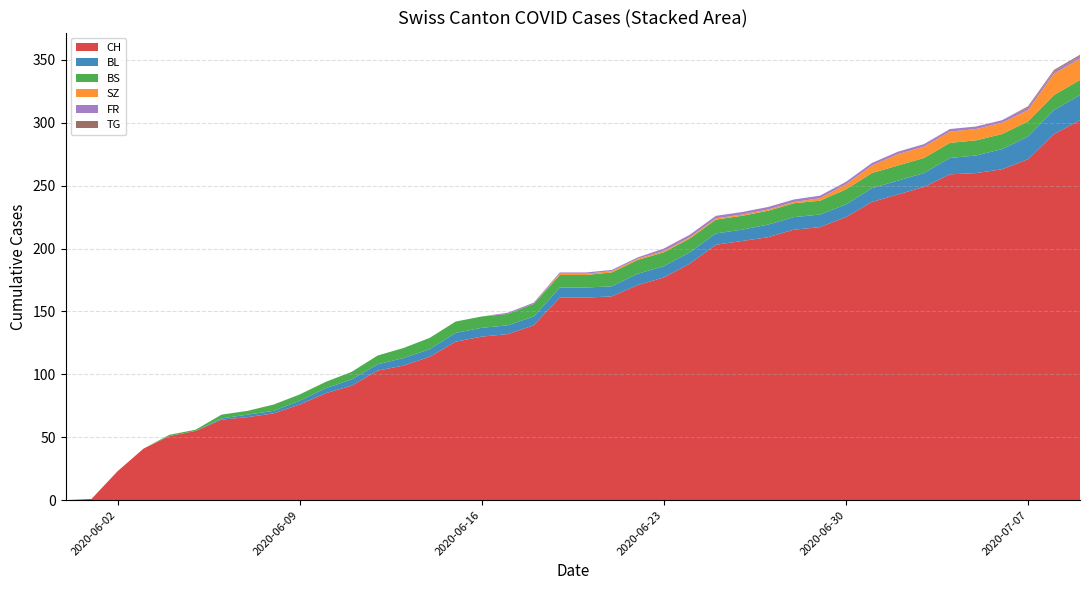

Reading right to left, what are all the values shown in this chart?

CH: 2020-07-09=302	2020-07-08=291	2020-07-07=271	2020-07-06=263	2020-07-05=260	2020-07-04=259	2020-07-03=249	2020-07-02=243	2020-07-01=237	2020-06-30=225	2020-06-29=217	2020-06-28=215	2020-06-27=209	2020-06-26=206	2020-06-25=203	2020-06-24=188	2020-06-23=177	2020-06-22=171	2020-06-21=162	2020-06-20=161	2020-06-19=161	2020-06-18=139	2020-06-17=132	2020-06-16=130	2020-06-15=126	2020-06-14=114	2020-06-13=107	2020-06-12=103	2020-06-11=91	2020-06-10=85	2020-06-09=76	2020-06-08=69	2020-06-07=66	2020-06-06=64	2020-06-05=55	2020-06-04=51	2020-06-03=41	2020-06-02=23	2020-06-01=1	2020-05-31=0
BL: 2020-07-09=20	2020-07-08=19	2020-07-07=18	2020-07-06=16	2020-07-05=14	2020-07-04=13	2020-07-03=11	2020-07-02=11	2020-07-01=11	2020-06-30=10	2020-06-29=10	2020-06-28=10	2020-06-27=10	2020-06-26=9	2020-06-25=9	2020-06-24=9	2020-06-23=9	2020-06-22=9	2020-06-21=8	2020-06-20=8	2020-06-19=8	2020-06-18=7	2020-06-17=7	2020-06-16=7	2020-06-15=7	2020-06-14=6	2020-06-13=6	2020-06-12=5	2020-06-11=5	2020-06-10=4	2020-06-09=3	2020-06-08=2	2020-06-07=2	2020-06-06=1	2020-06-05=0	2020-06-04=0	2020-06-03=0	2020-06-02=0	2020-06-01=0	2020-05-31=0
BS: 2020-07-09=12	2020-07-08=12	2020-07-07=12	2020-07-06=12	2020-07-05=12	2020-07-04=12	2020-07-03=12	2020-07-02=12	2020-07-01=12	2020-06-30=12	2020-06-29=11	2020-06-28=11	2020-06-27=11	2020-06-26=11	2020-06-25=11	2020-06-24=11	2020-06-23=11	2020-06-22=11	2020-06-21=11	2020-06-20=10	2020-06-19=10	2020-06-18=10	2020-06-17=9	2020-06-16=9	2020-06-15=9	2020-06-14=9	2020-06-13=8	2020-06-12=7	2020-06-11=6	2020-06-10=5	2020-06-09=5	2020-06-08=5	2020-06-07=3	2020-06-06=3	2020-06-05=1	2020-06-04=1	2020-06-03=0	2020-06-02=0	2020-06-01=0	2020-05-31=0
SZ: 2020-07-09=17	2020-07-08=17	2020-07-07=9	2020-07-06=9	2020-07-05=9	2020-07-04=9	2020-07-03=9	2020-07-02=9	2020-07-01=6	2020-06-30=4	2020-06-29=2	2020-06-28=1	2020-06-27=1	2020-06-26=1	2020-06-25=1	2020-06-24=1	2020-06-23=1	2020-06-22=1	2020-06-21=1	2020-06-20=1	2020-06-19=1	2020-06-18=0	2020-06-17=0	2020-06-16=0	2020-06-15=0	2020-06-14=0	2020-06-13=0	2020-06-12=0	2020-06-11=0	2020-06-10=0	2020-06-09=0	2020-06-08=0	2020-06-07=0	2020-06-06=0	2020-06-05=0	2020-06-04=0	2020-06-03=0	2020-06-02=0	2020-06-01=0	2020-05-31=0
FR: 2020-07-09=2	2020-07-08=2	2020-07-07=2	2020-07-06=2	2020-07-05=2	2020-07-04=2	2020-07-03=2	2020-07-02=2	2020-07-01=2	2020-06-30=2	2020-06-29=2	2020-06-28=2	2020-06-27=2	2020-06-26=2	2020-06-25=2	2020-06-24=2	2020-06-23=2	2020-06-22=1	2020-06-21=1	2020-06-20=1	2020-06-19=1	2020-06-18=1	2020-06-17=1	2020-06-16=0	2020-06-15=0	2020-06-14=0	2020-06-13=0	2020-06-12=0	2020-06-11=0	2020-06-10=0	2020-06-09=0	2020-06-08=0	2020-06-07=0	2020-06-06=0	2020-06-05=0	2020-06-04=0	2020-06-03=0	2020-06-02=0	2020-06-01=0	2020-05-31=0
TG: 2020-07-09=1	2020-07-08=1	2020-07-07=1	2020-07-06=0	2020-07-05=0	2020-07-04=0	2020-07-03=0	2020-07-02=0	2020-07-01=0	2020-06-30=0	2020-06-29=0	2020-06-28=0	2020-06-27=0	2020-06-26=0	2020-06-25=0	2020-06-24=0	2020-06-23=0	2020-06-22=0	2020-06-21=0	2020-06-20=0	2020-06-19=0	2020-06-18=0	2020-06-17=0	2020-06-16=0	2020-06-15=0	2020-06-14=0	2020-06-13=0	2020-06-12=0	2020-06-11=0	2020-06-10=0	2020-06-09=0	2020-06-08=0	2020-06-07=0	2020-06-06=0	2020-06-05=0	2020-06-04=0	2020-06-03=0	2020-06-02=0	2020-06-01=0	2020-05-31=0